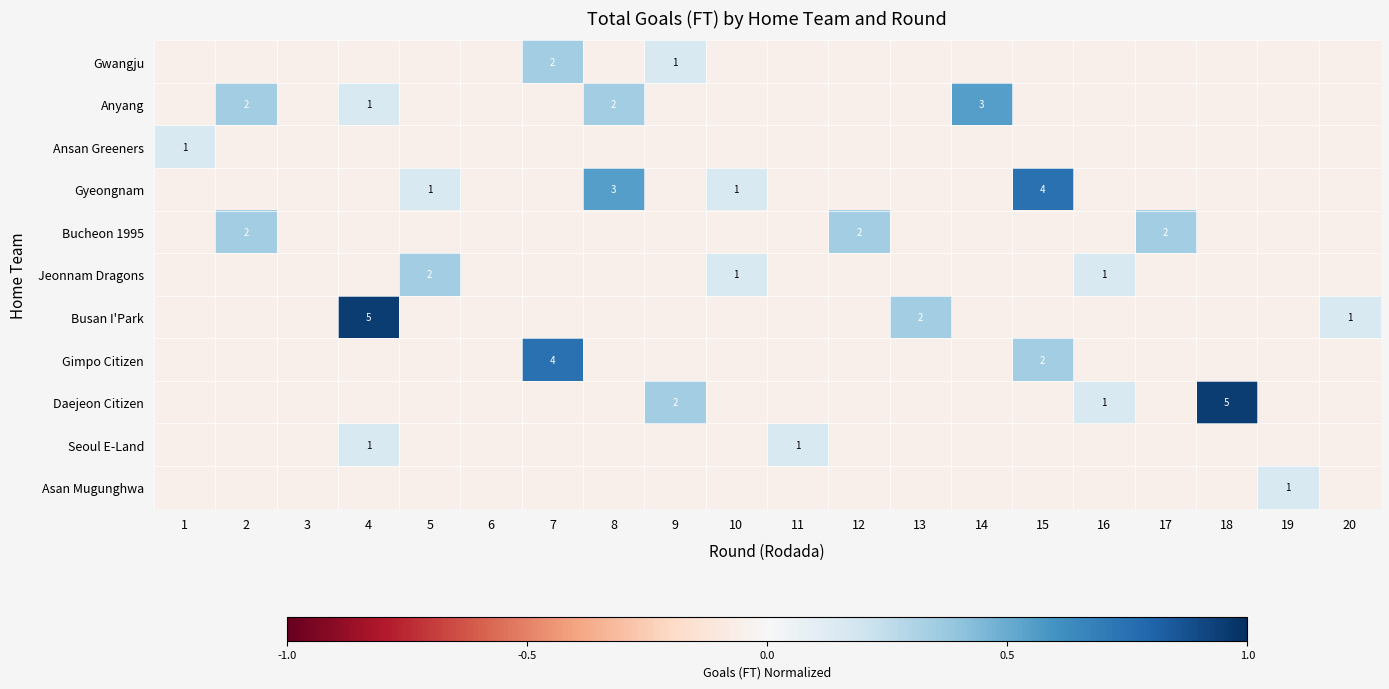

Is it true that Bucheon 1995 equals 0.1 at 12?

False